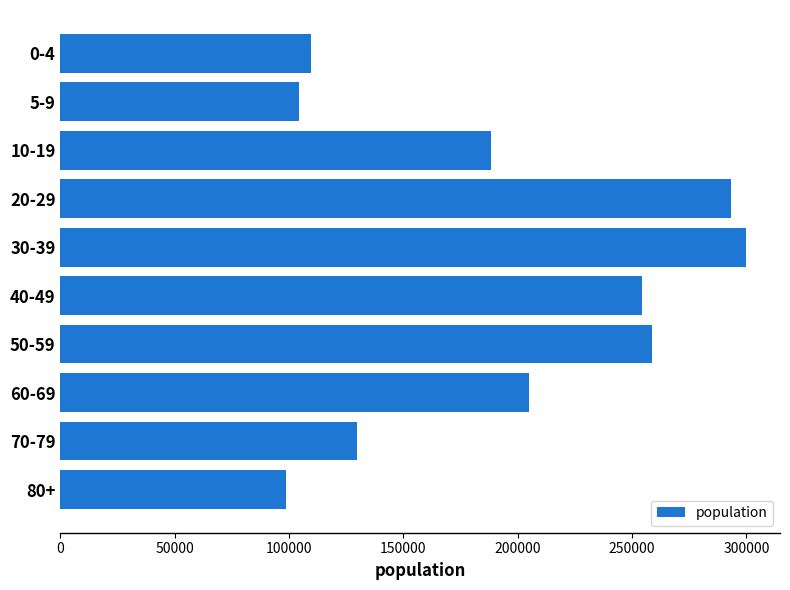

At which category does the chart reach its peak across all series?

30-39